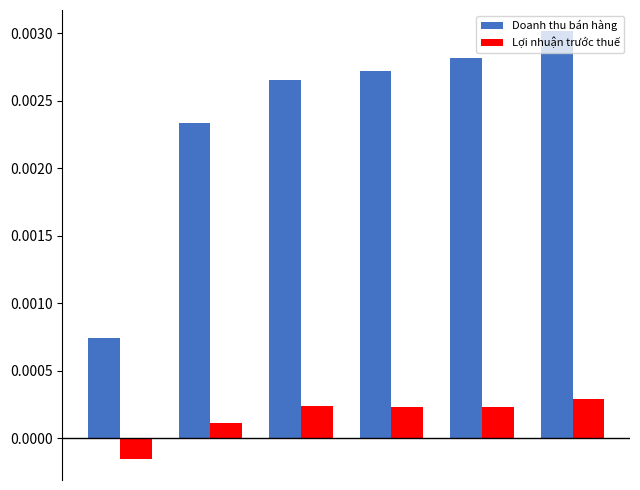

At how many categories does at least one series exceed 0?

6